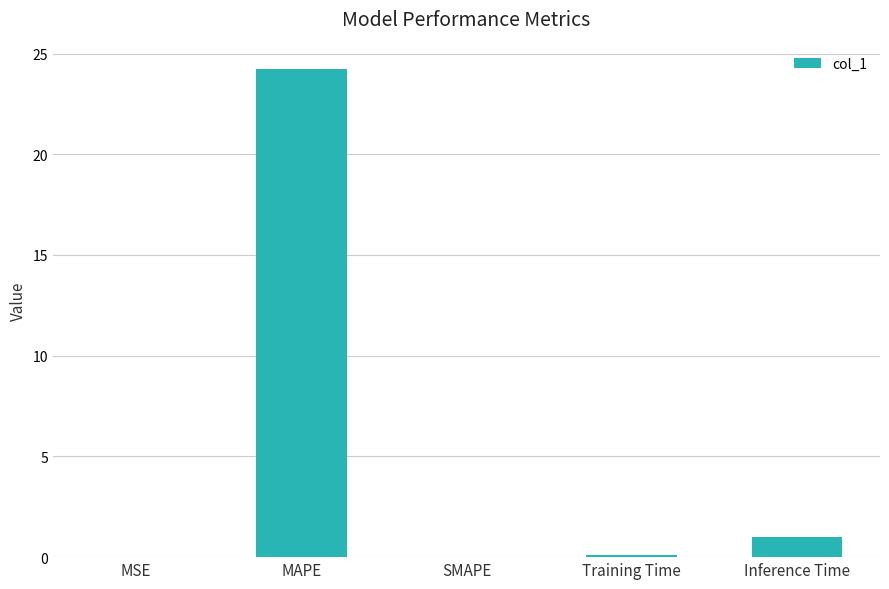

At which label is the value closest to 12?

Inference Time